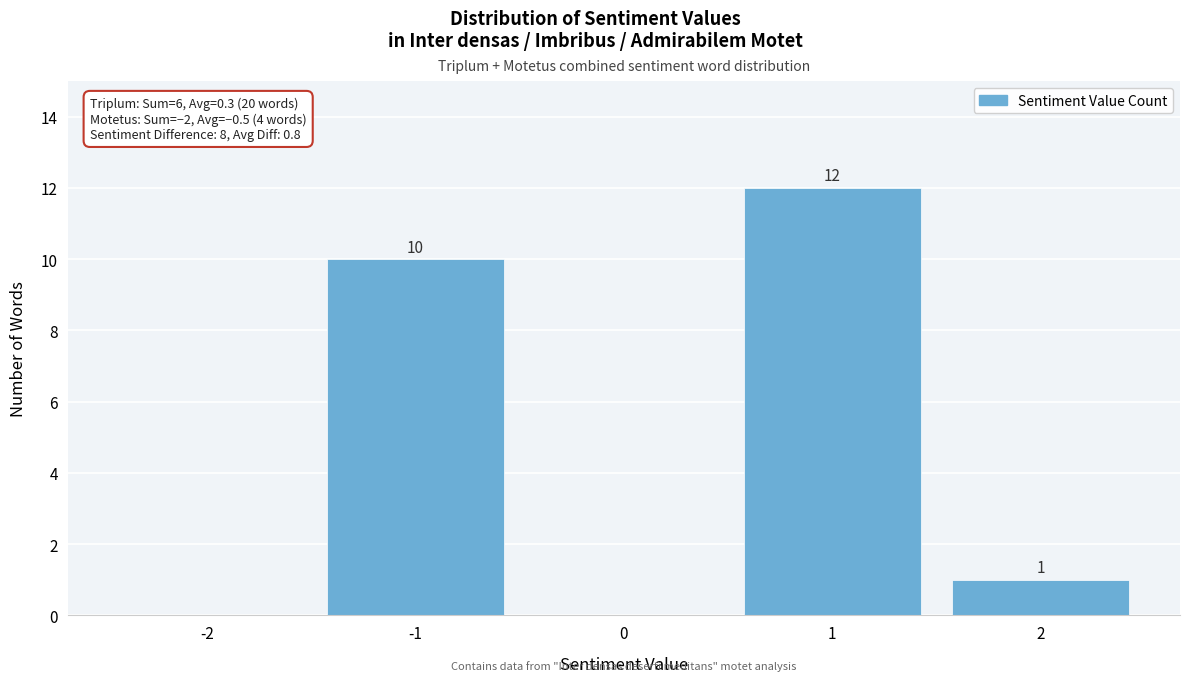

Reading left to right, extract all data points from this chart.

-2=0	-1=10	0=0	1=12	2=1